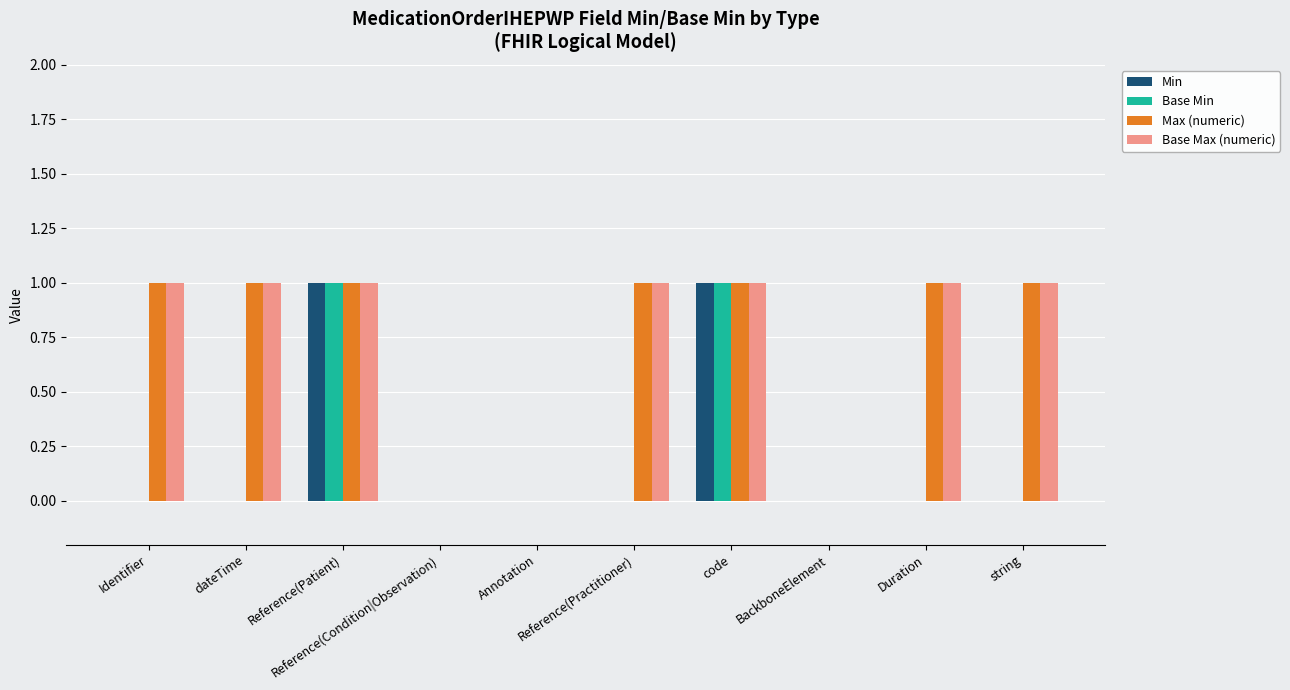

What is the sum of all Max (numeric) values?

7